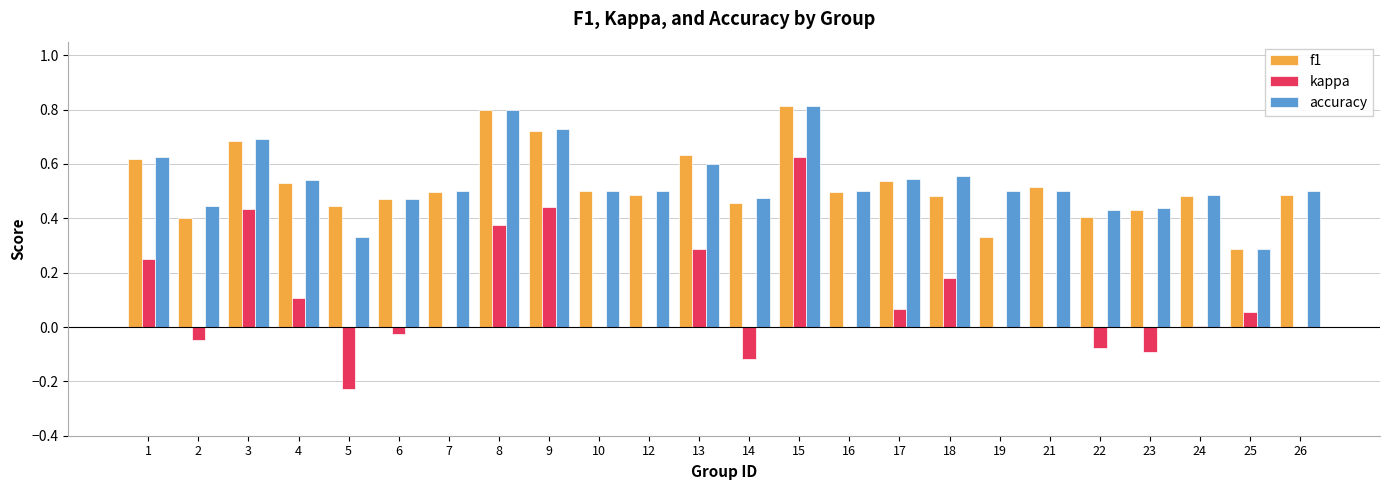

What is the greatest value displayed?

0.8